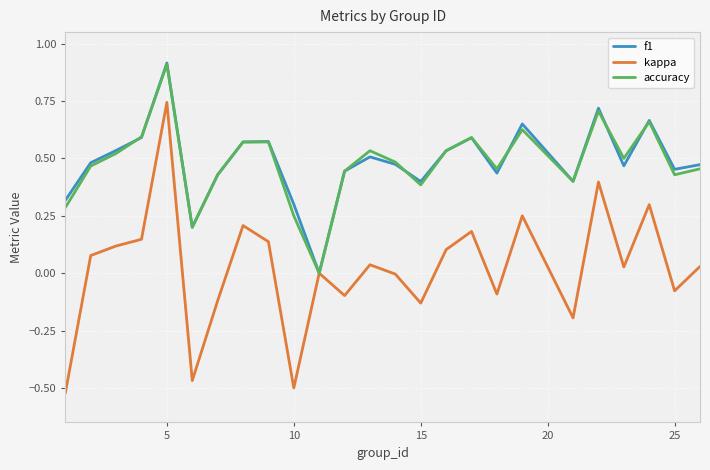

Which series has the widest spread of values?

kappa